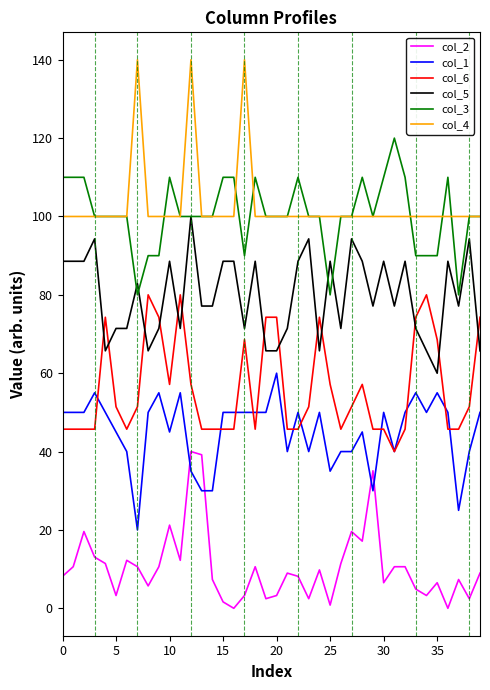

How many lines are shown in the chart?

6